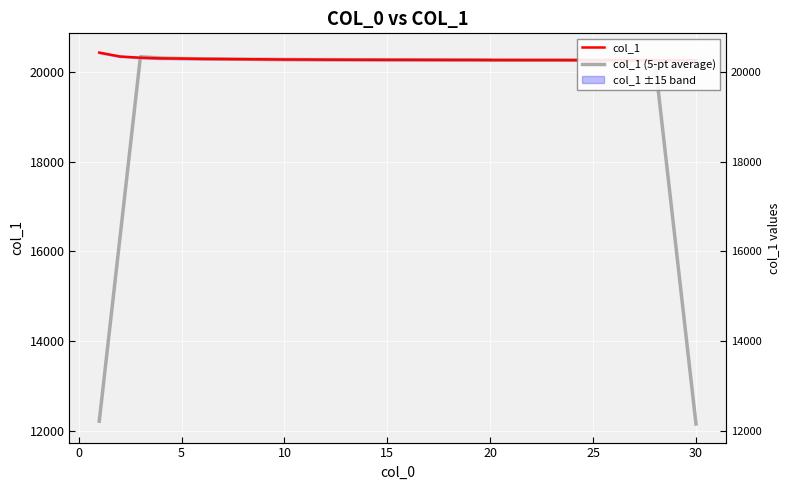

List the series in order of their overall mean, highest first.

col_1, col_1 (5-pt average)